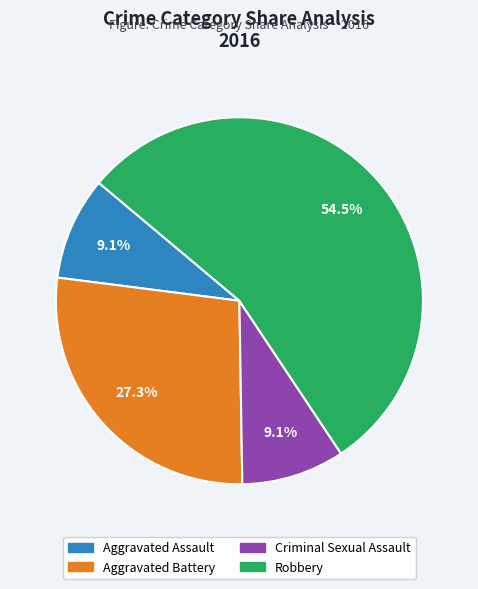

Is it true that Criminal Sexual Assault is 18% of the pie?

False